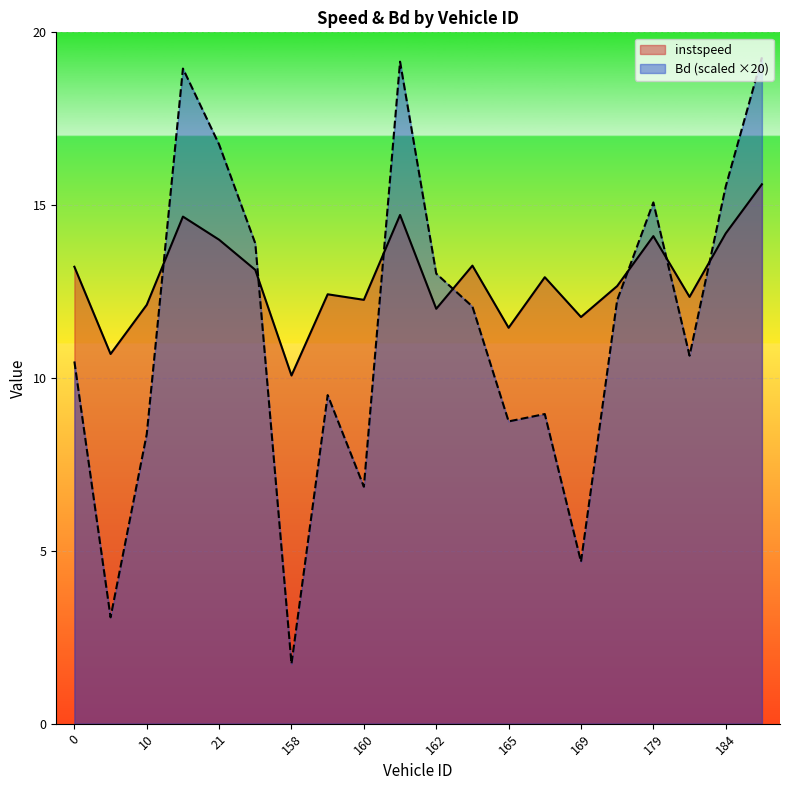

List the series in order of their overall mean, lowest first.

Bd (scaled ×20), instspeed